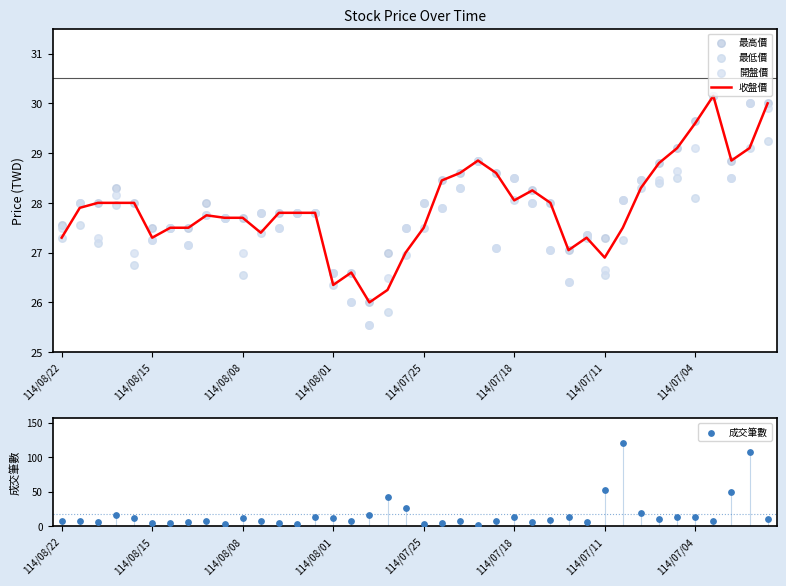

Which series has the largest total across all categories?

最高價